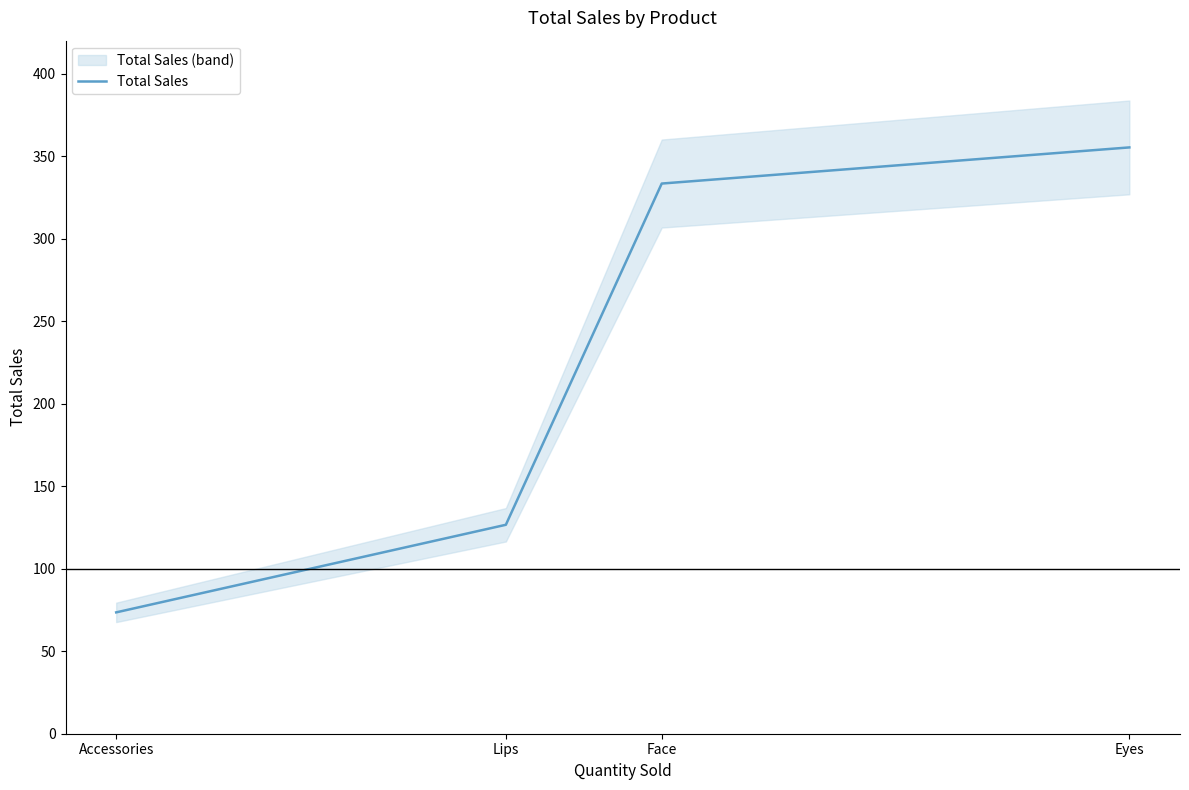

How many values exceed 333?

2